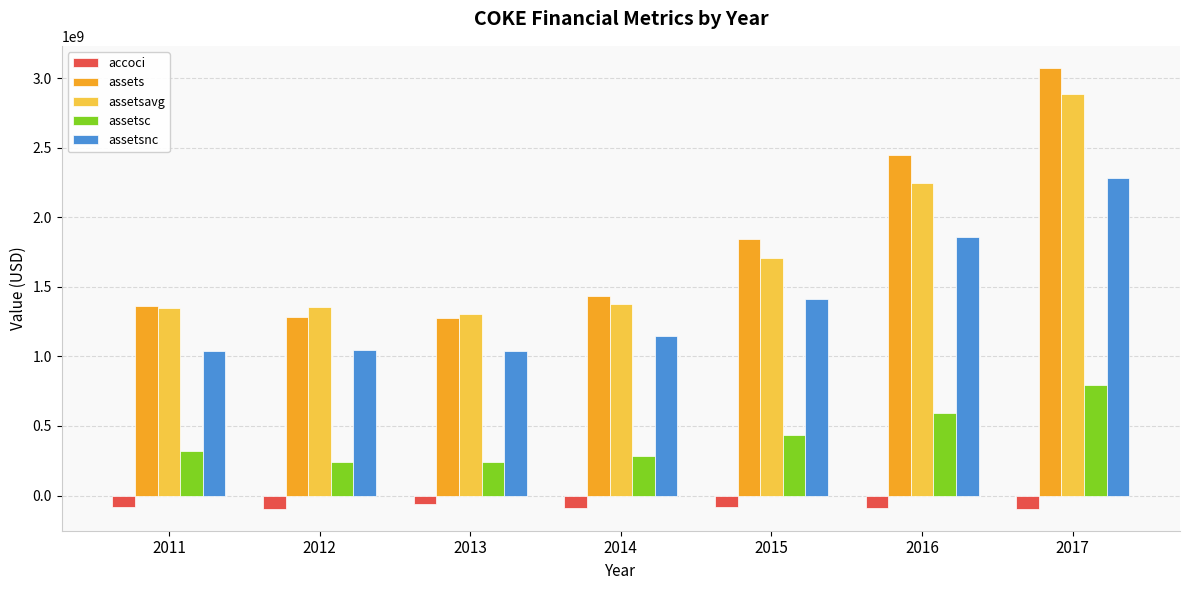

Which series changed the most between 2011 and 2014?

assetsnc